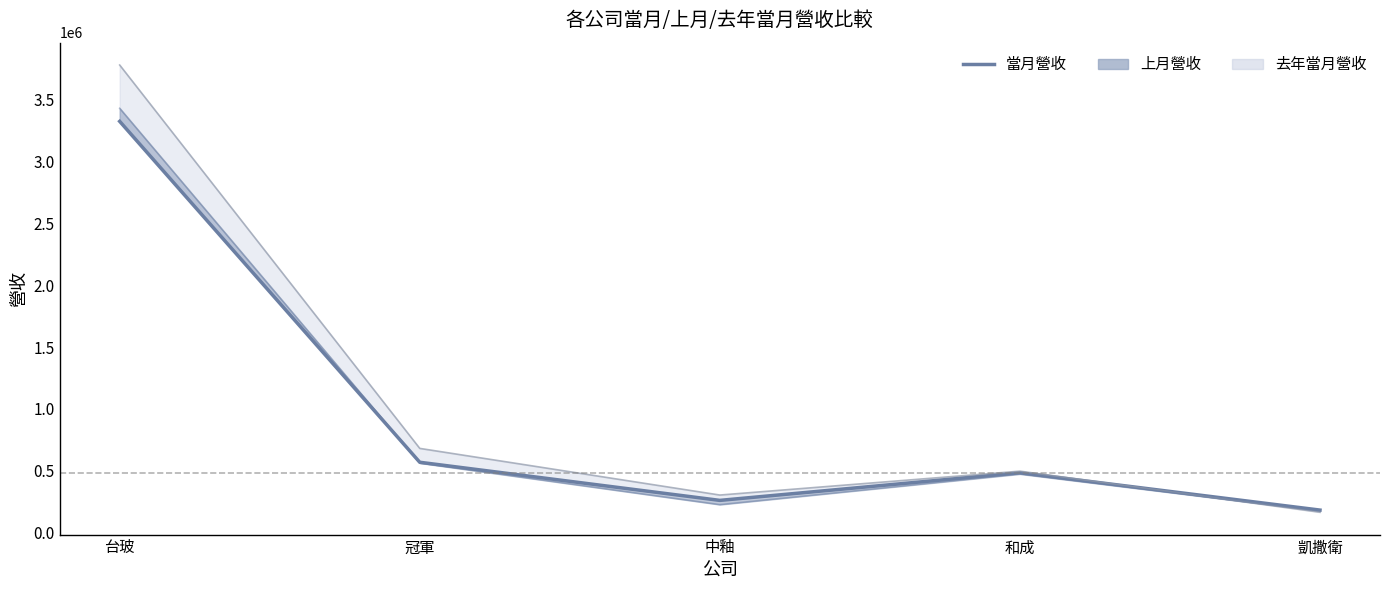

Is it true that the value at 中釉 is 262318?

True